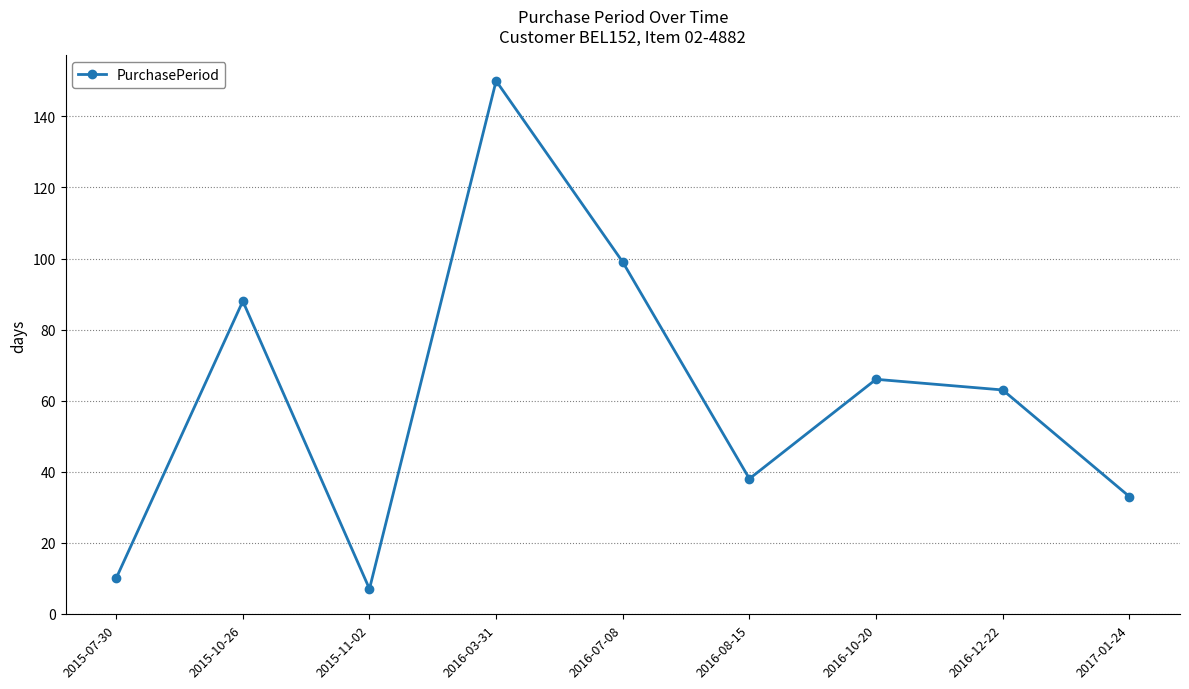

How many points are lower than both their immediate neighbors (excluding endpoints)?

2